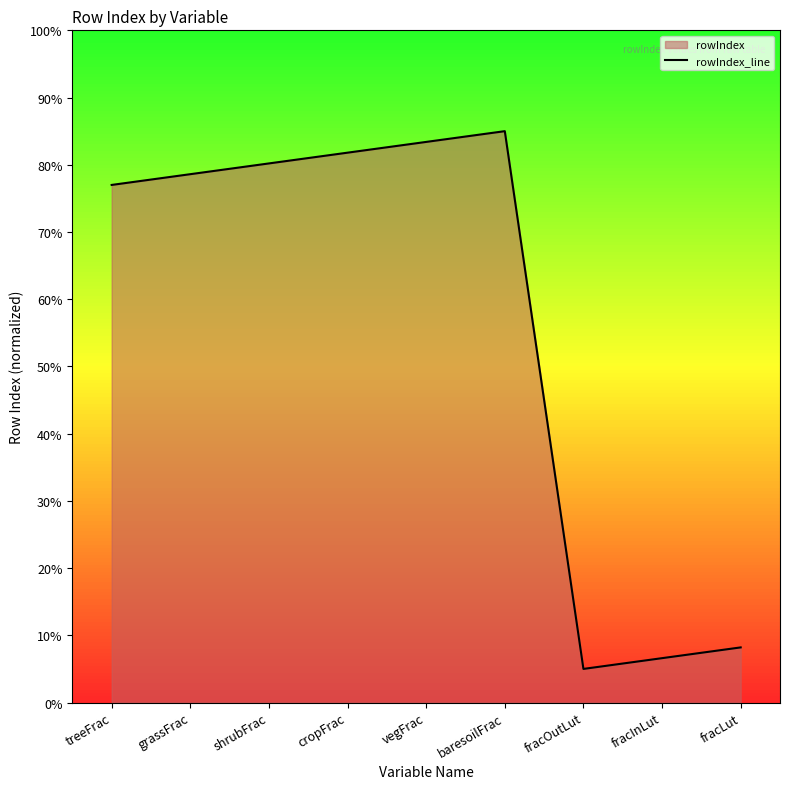

Reading left to right, extract all data points from this chart.

treeFrac=77.0	grassFrac=78.6	shrubFrac=80.2	cropFrac=81.8	vegFrac=83.4	baresoilFrac=85.0	fracOutLut=5.0	fracInLut=6.6	fracLut=8.2